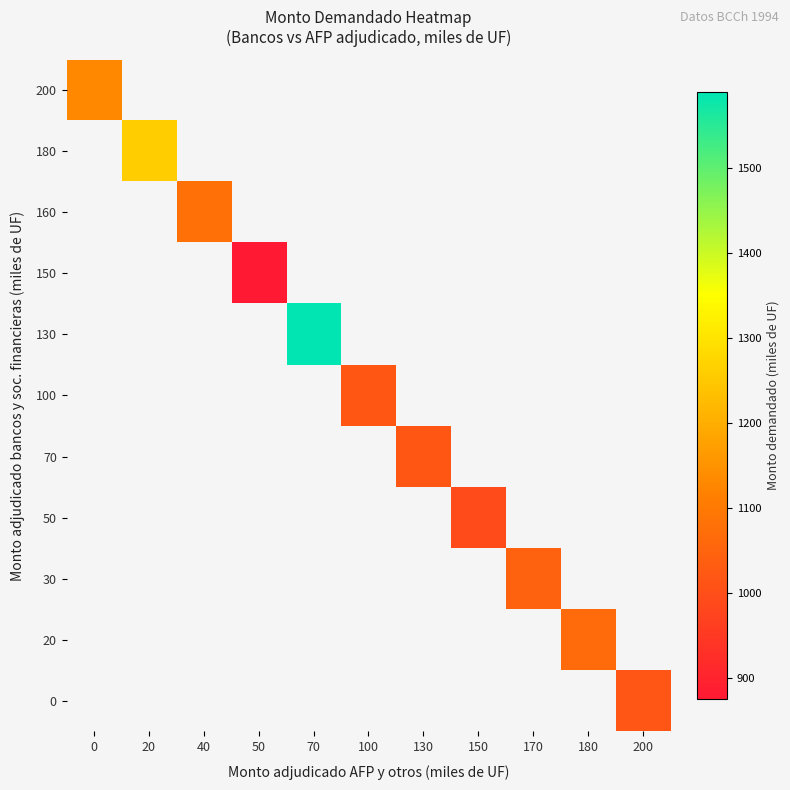

Which category has the lowest value across all series?

50